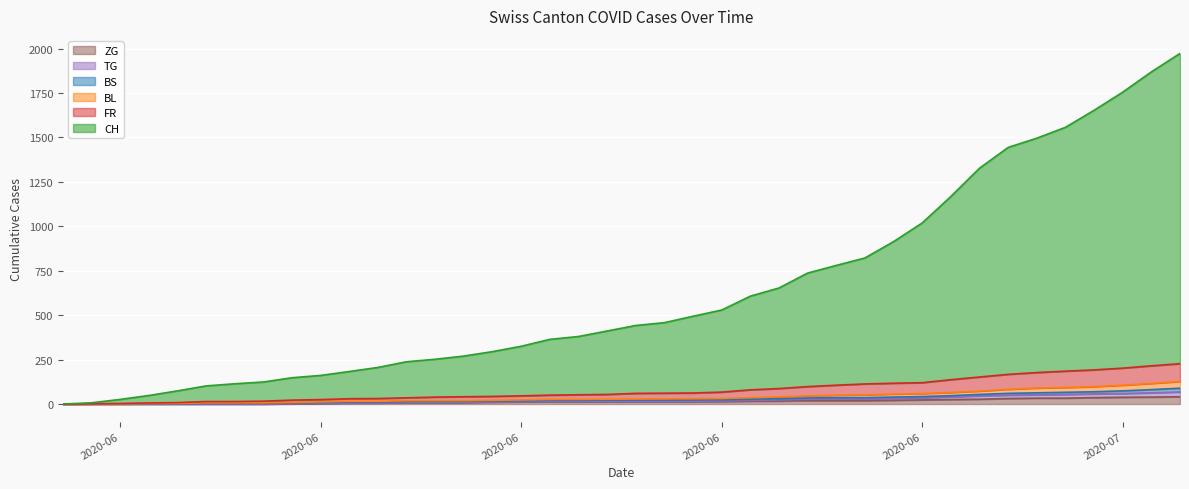

The value of TG at 2020-06-11 is 6. True or false?

True